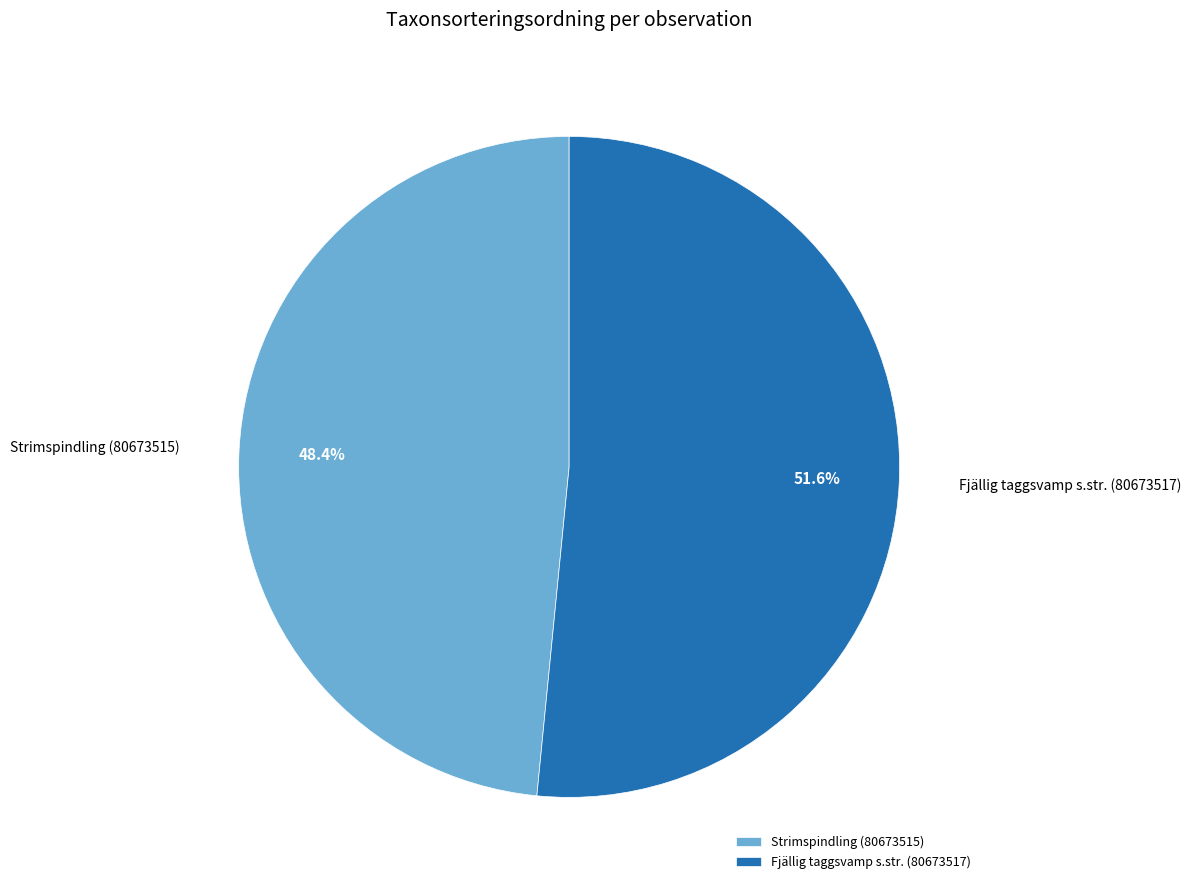

Combined, do Strimspindling (80673515) and Fjällig taggsvamp s.str. (80673517) account for over 50%?

Yes